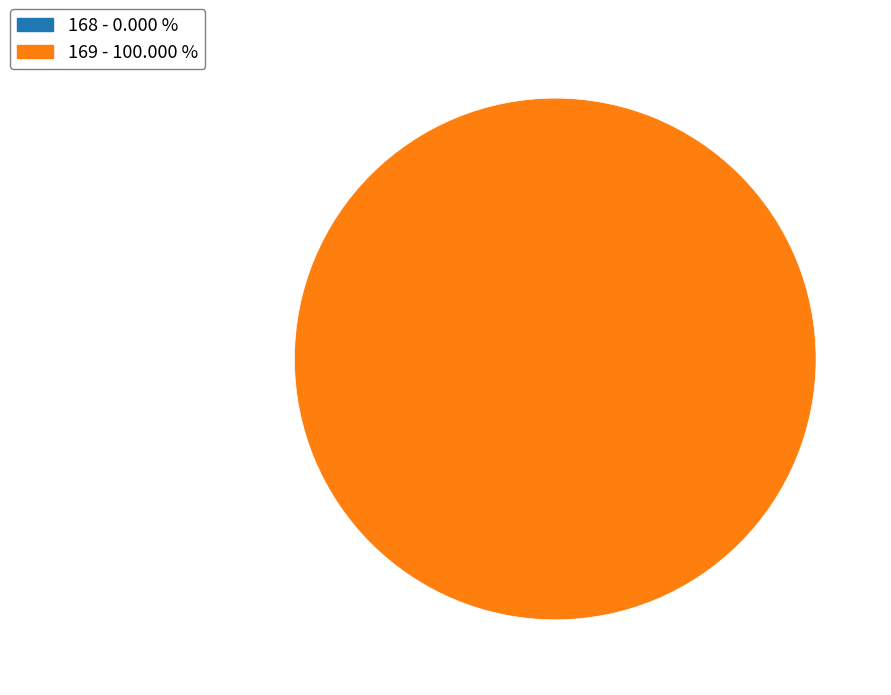

To the nearest percent, what is the combined percentage of 168 and 169?

100%